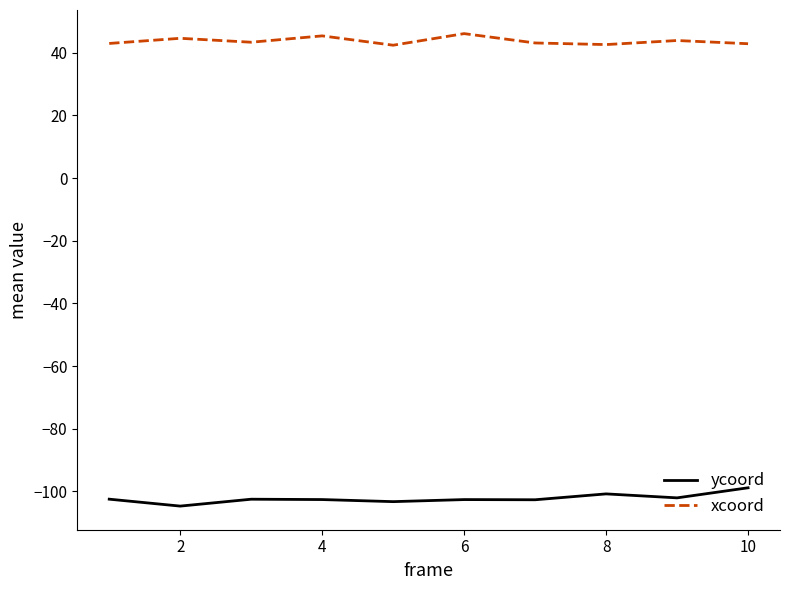

What is the difference between the maximum and minimum values in the xcoord series?

3.7